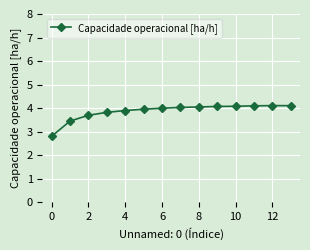

How many lines are shown in the chart?

1